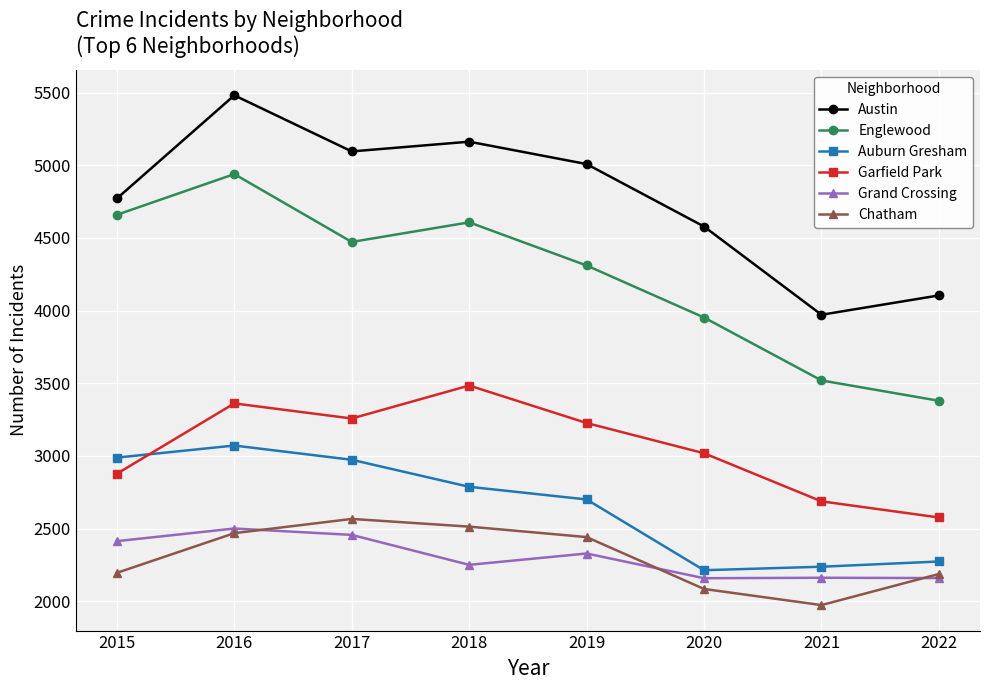

In Garfield Park, how many points are higher than both neighbors (excluding endpoints)?

2